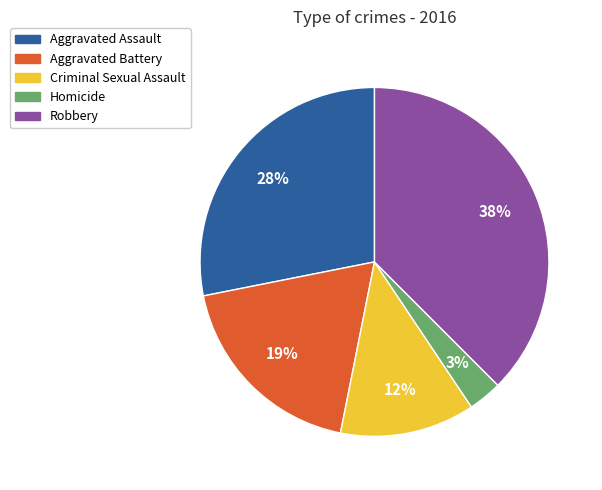

To the nearest percent, what is the combined percentage of Criminal Sexual Assault and Robbery?

50%